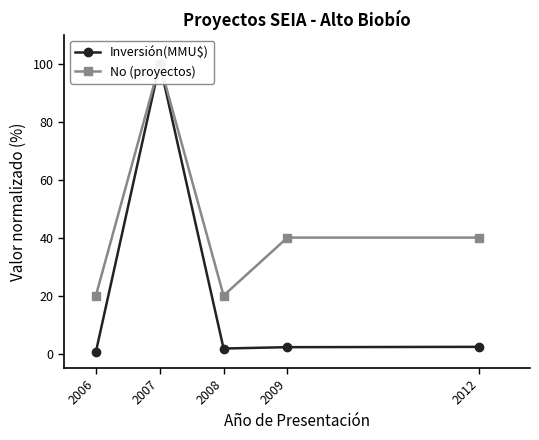

At which category does No (proyectos) reach its first local peak?

2007